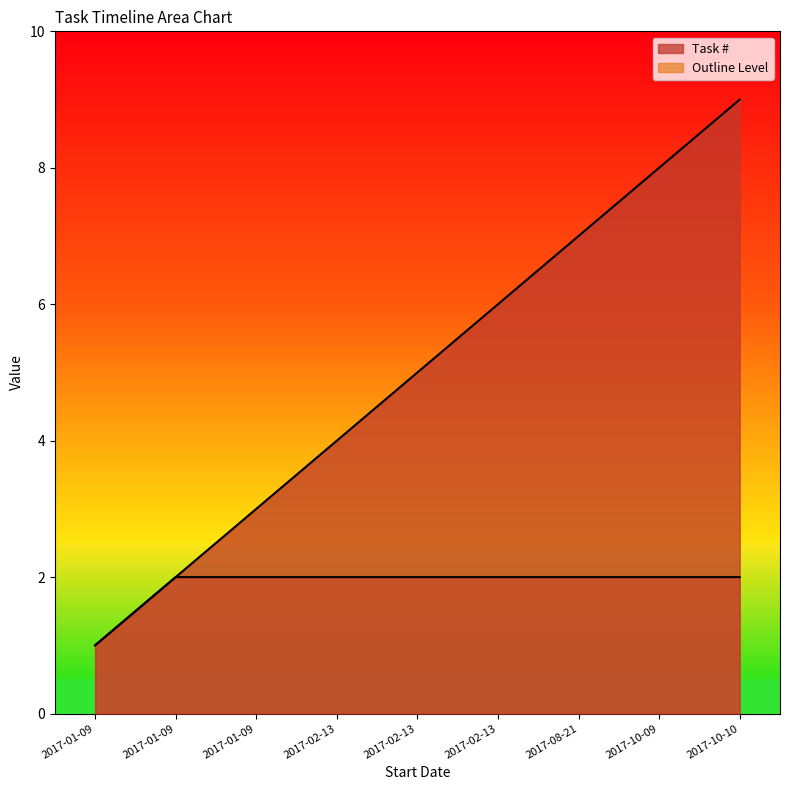

Reading right to left, extract all data points from this chart.

Task #: 2017-10-10=9	2017-10-09=8	2017-08-21=7	2017-02-13=6	2017-02-13=5	2017-02-13=4	2017-01-09=3	2017-01-09=2	2017-01-09=1
Outline Level: 2017-10-10=2	2017-10-09=2	2017-08-21=2	2017-02-13=2	2017-02-13=2	2017-02-13=2	2017-01-09=2	2017-01-09=2	2017-01-09=1